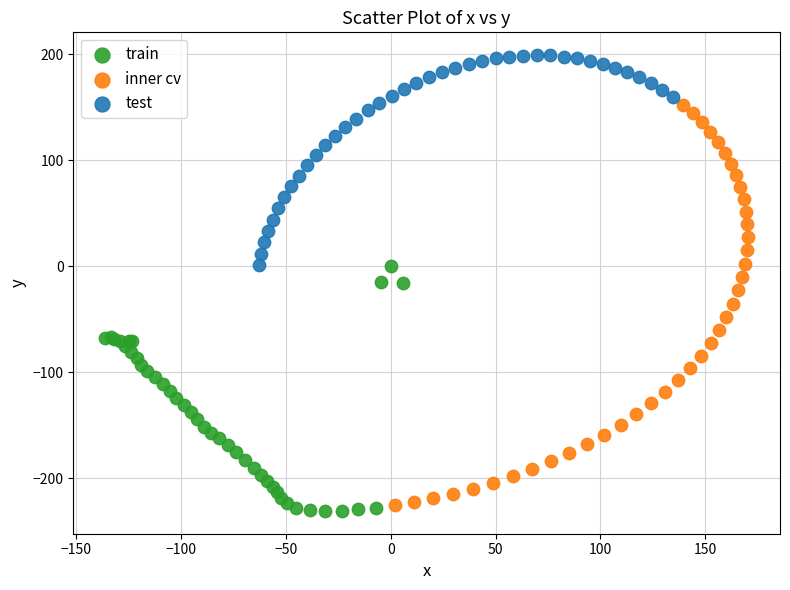

Which series has the largest Y range (max minus min)?

inner cv